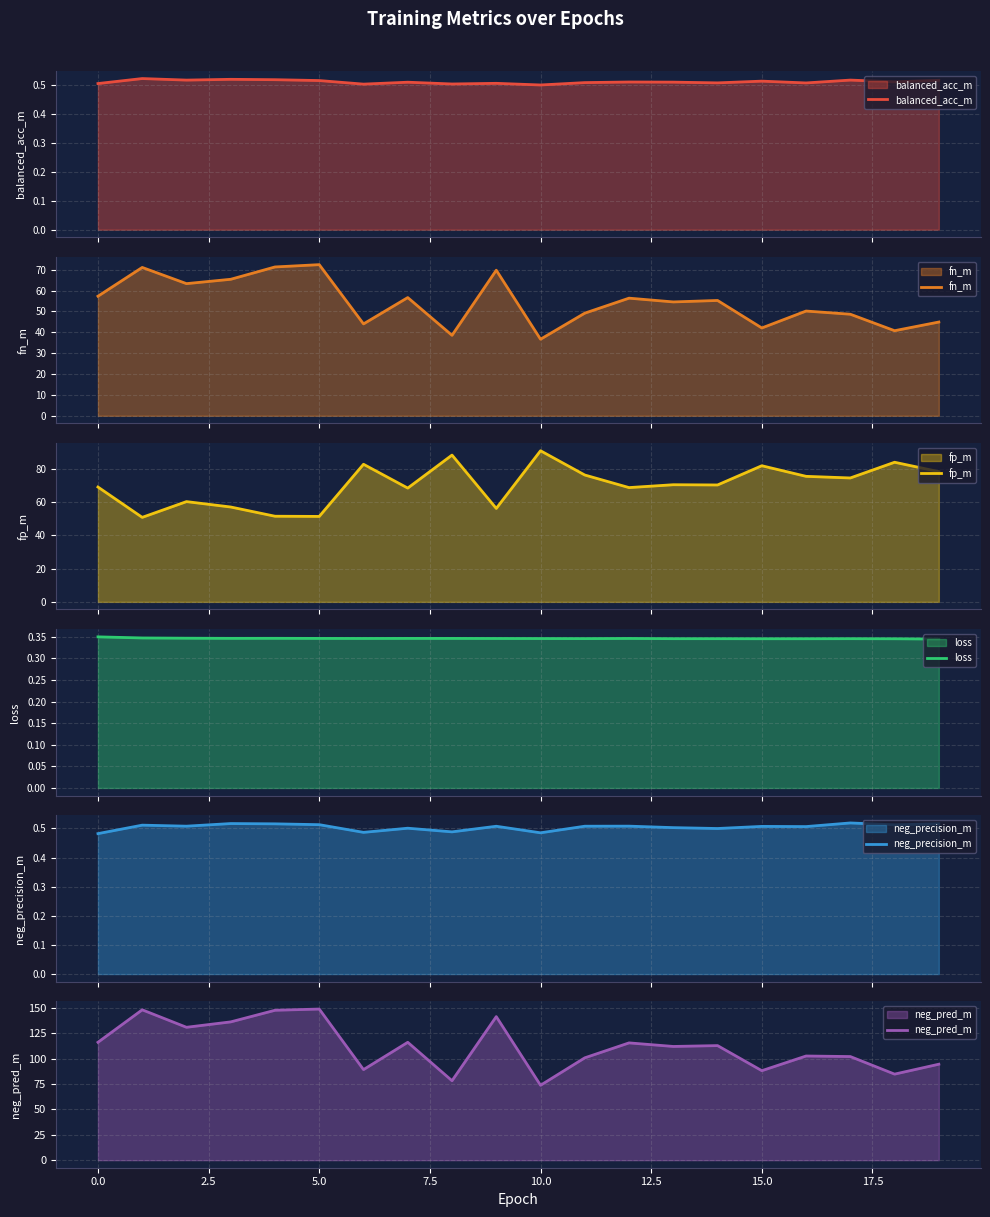

At which label does neg_pred_m reach its minimum?

10.0